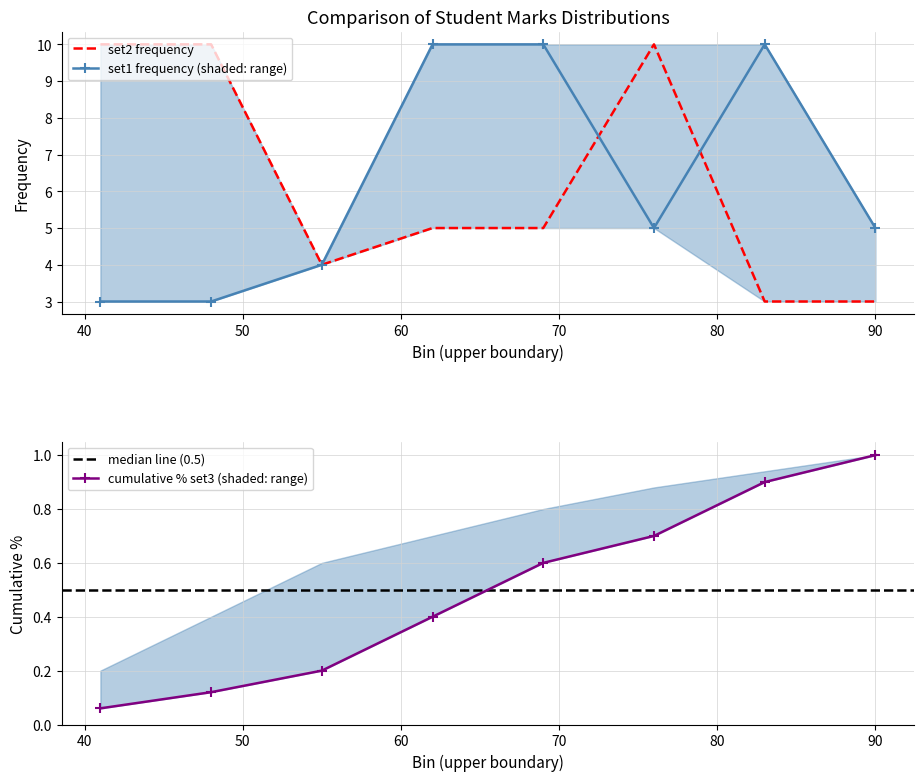

What is the difference between the maximum and second lowest values in the Frequency (set1) series?

7.0